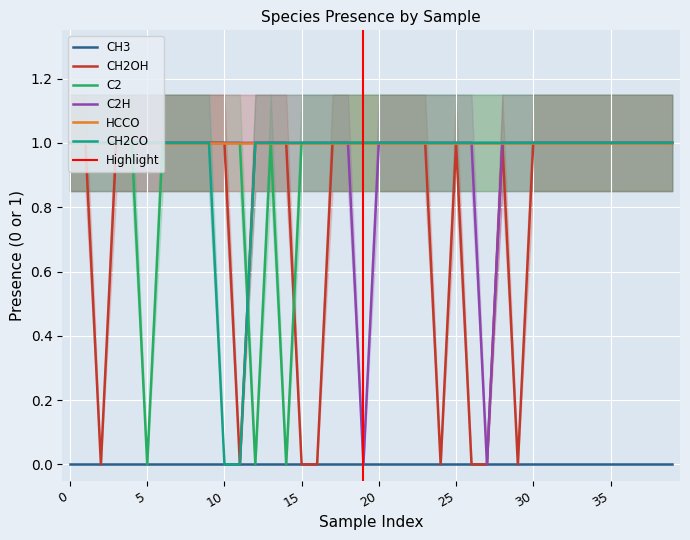

How many interior local valleys does the C2H series have?

2